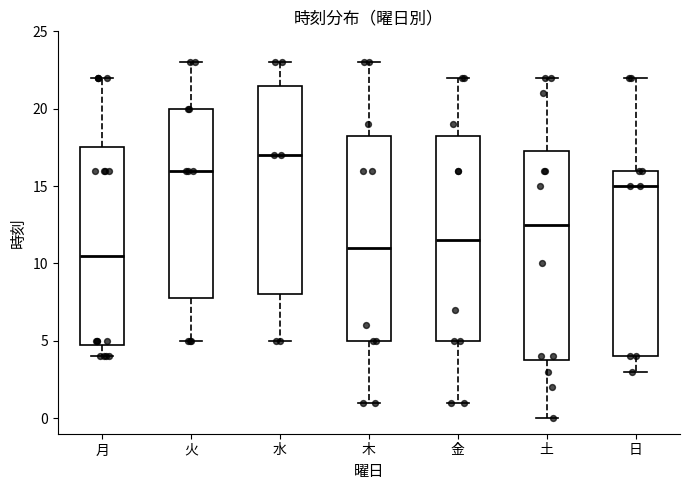

Which box has the highest median line?

水